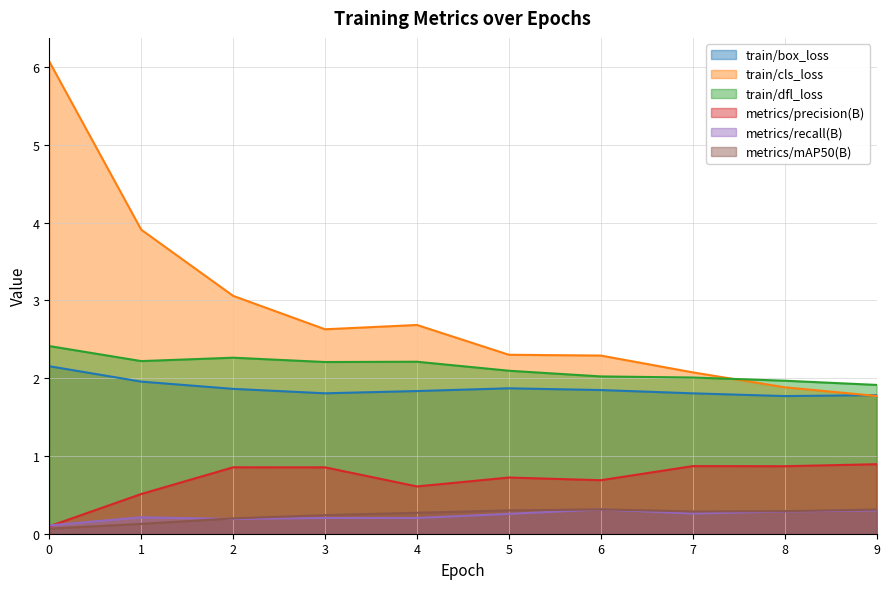

What is the approximate value of train/dfl_loss at 2?

2.3